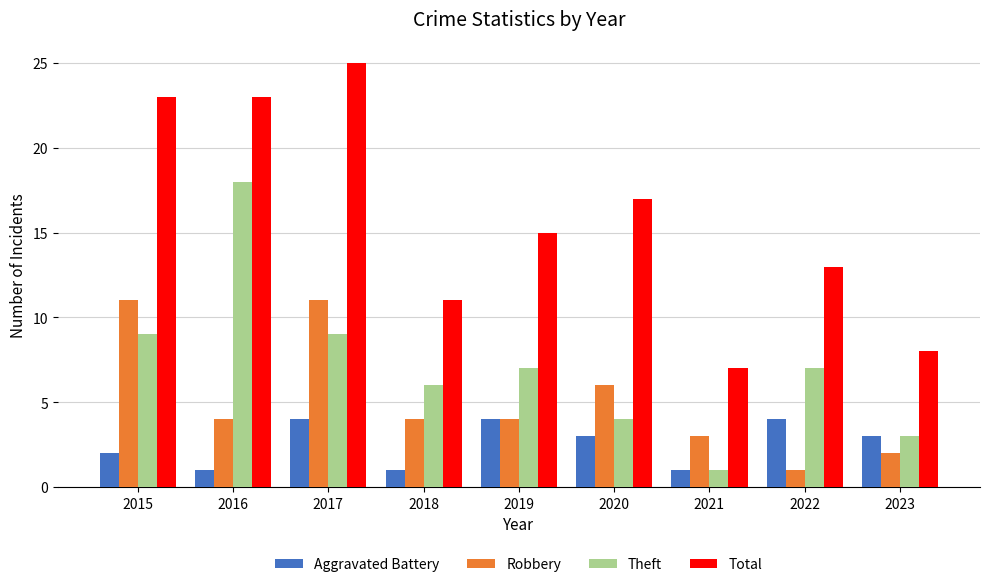

The Total series shows 17 at 2020. True or false?

True